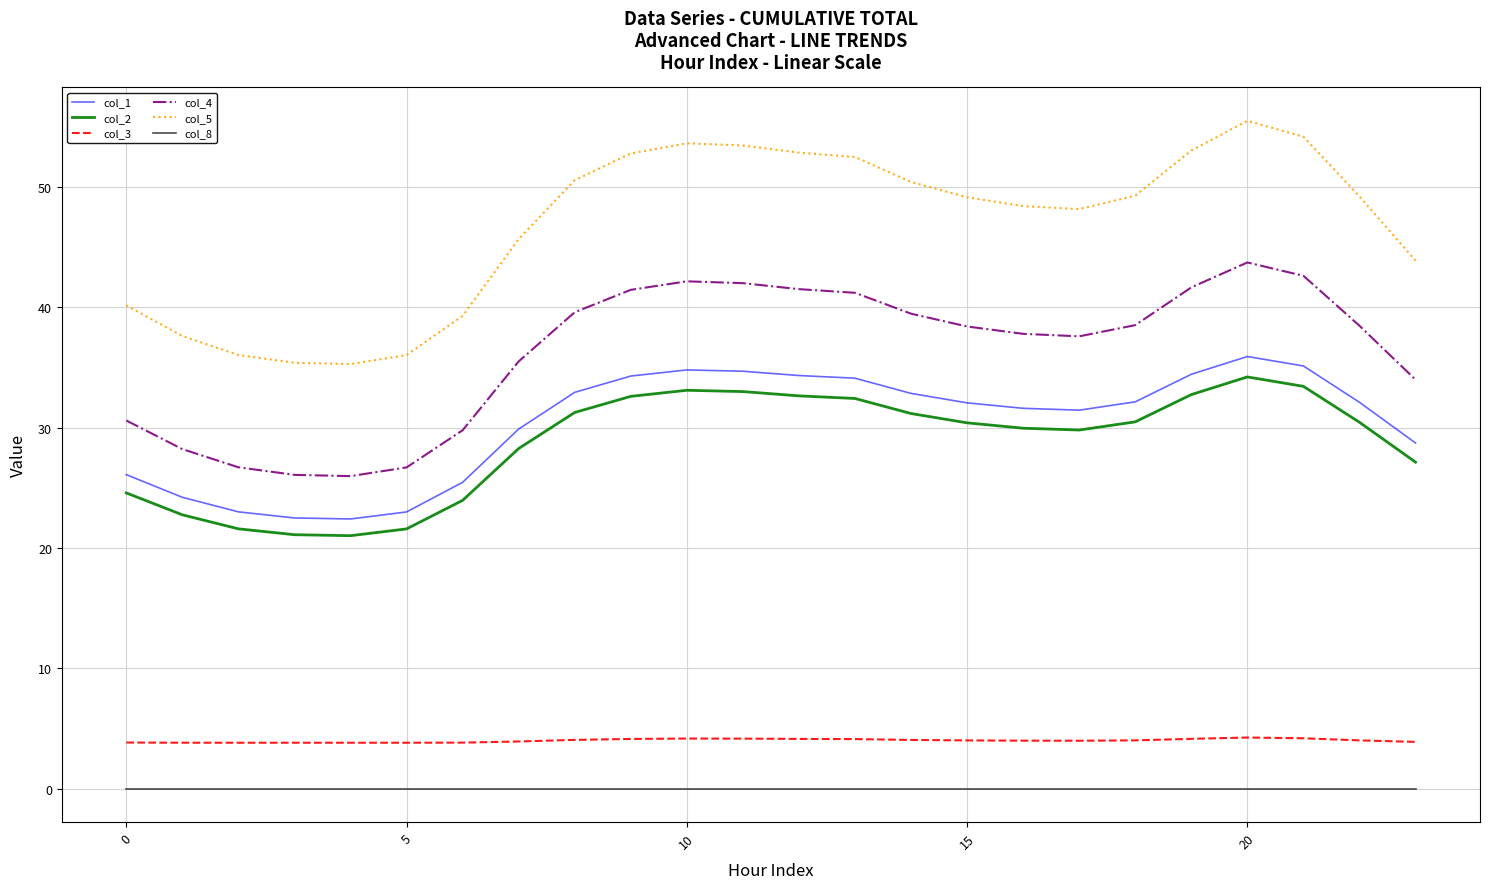

How many lines are shown in the chart?

6